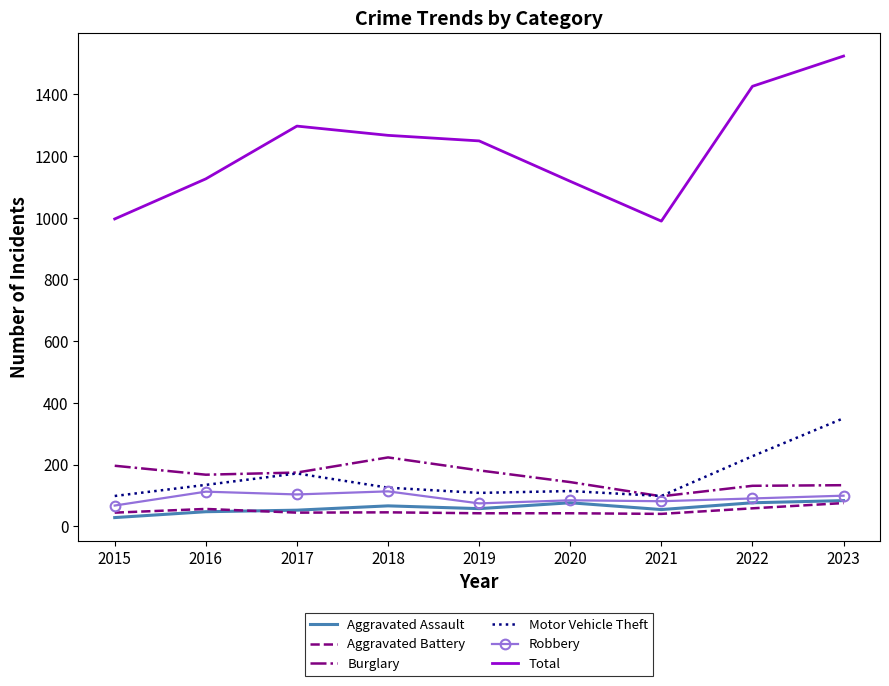

Which series has the widest spread of values?

Total